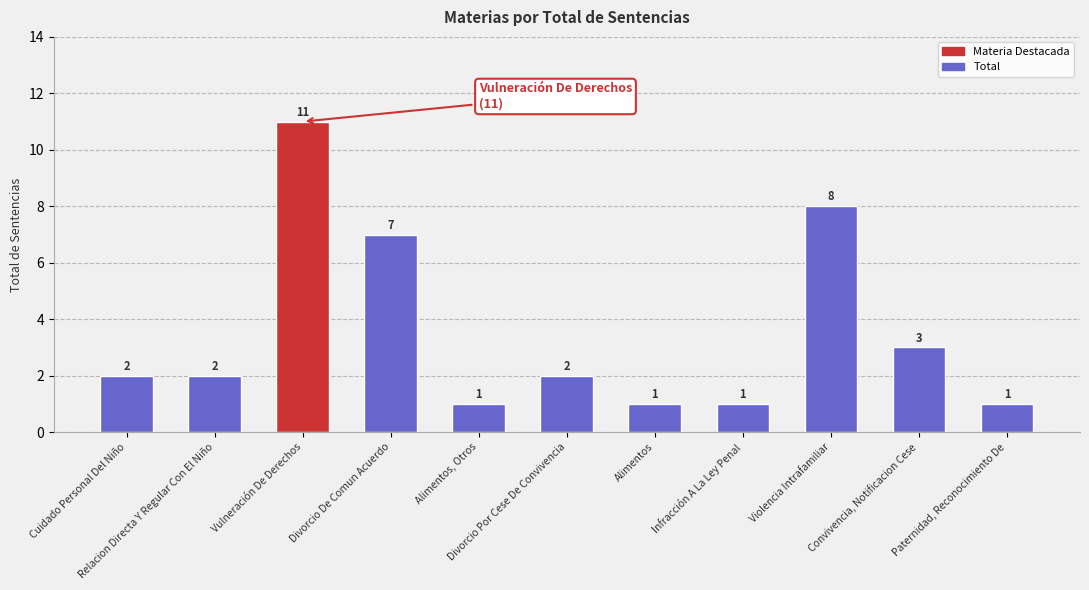

How many data points are less than 2?

4